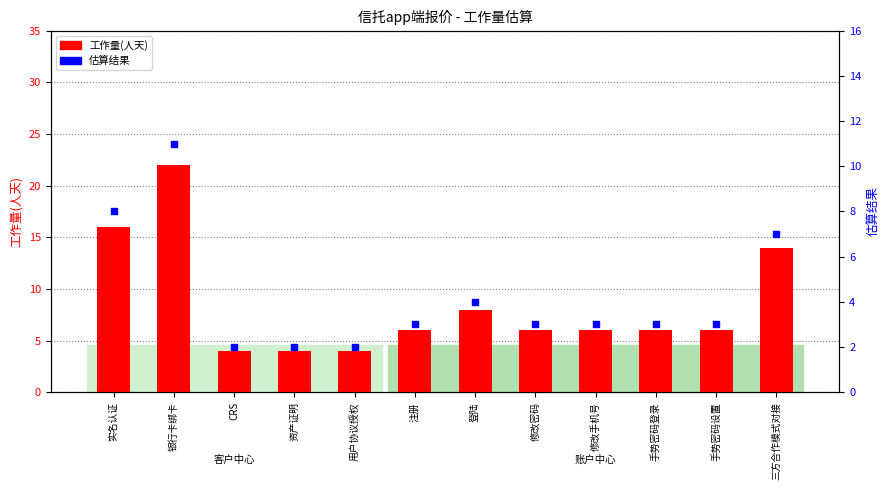

Is the value of 工作量(人天) at 登陆 greater than the value of 估算结果 at 修改密码?

Yes